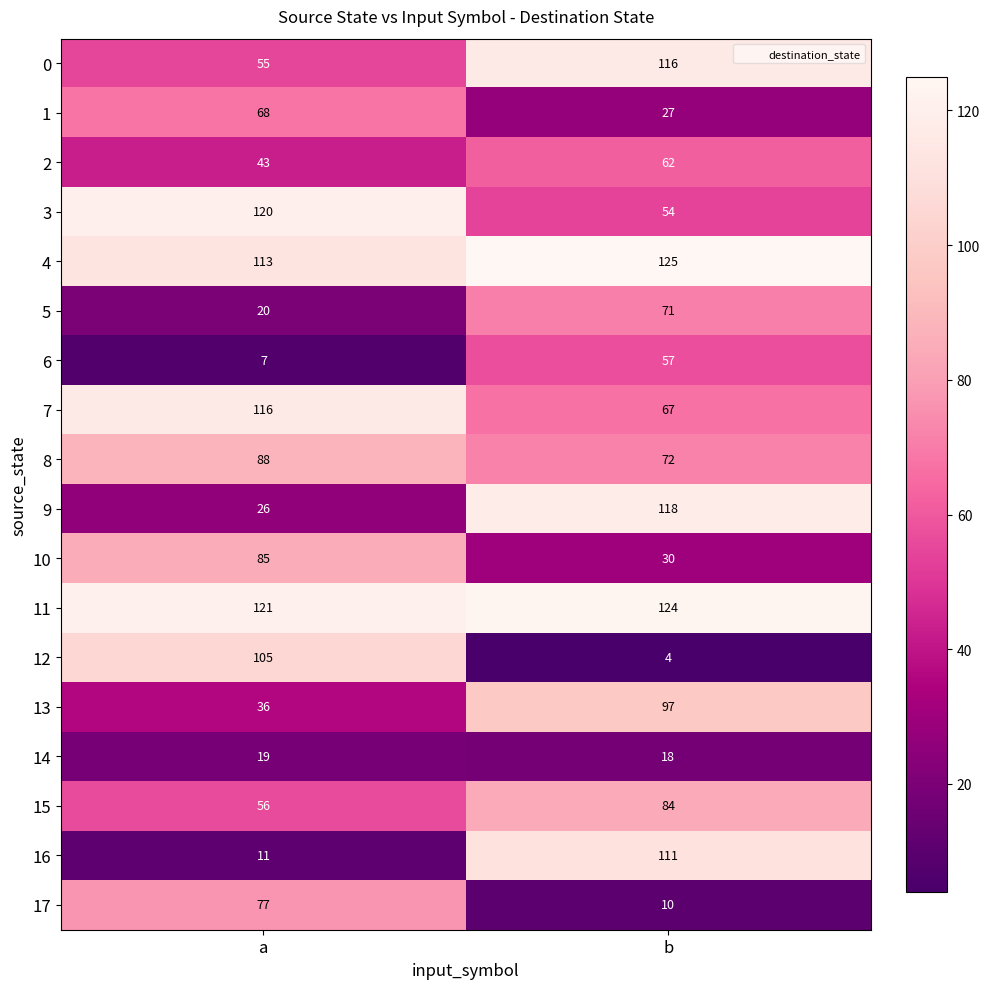

What is the total value across all series at b?

1247